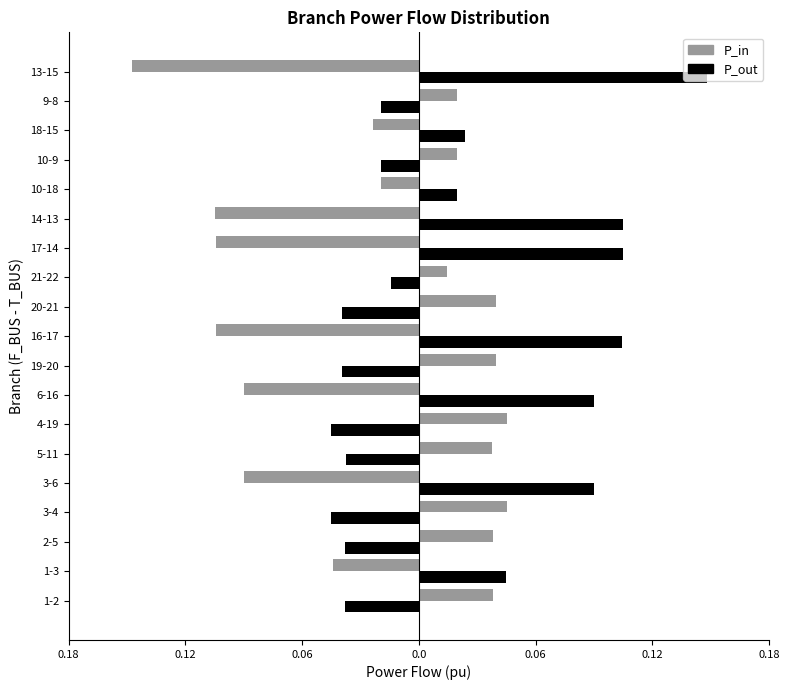

What are all the series names shown in the legend?

P_in, P_out